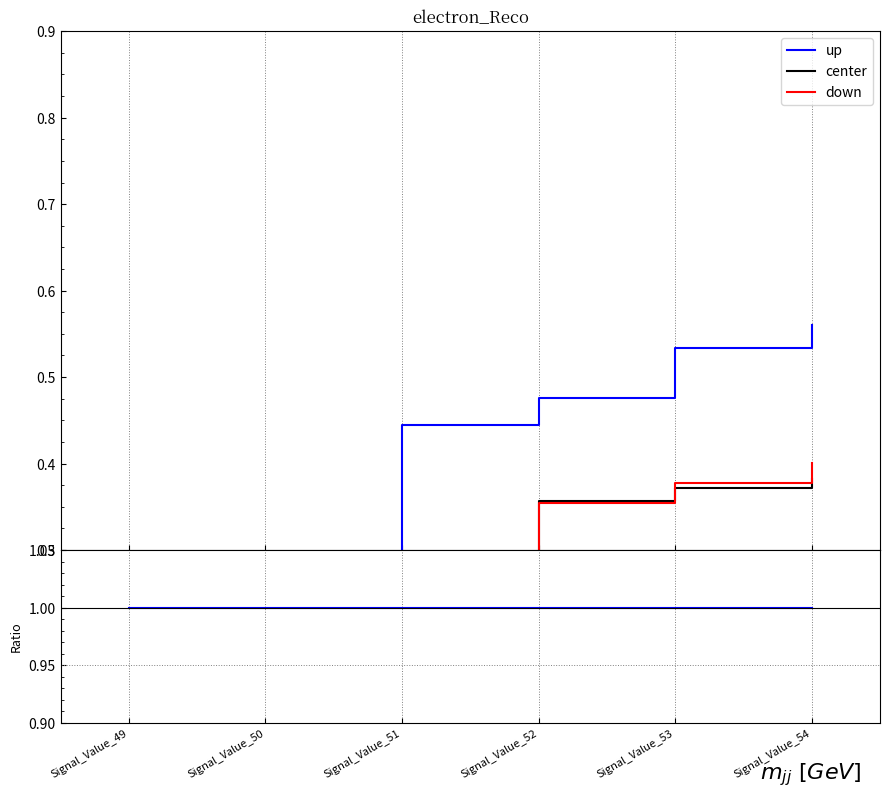

What is the sum of all center values?

3.4